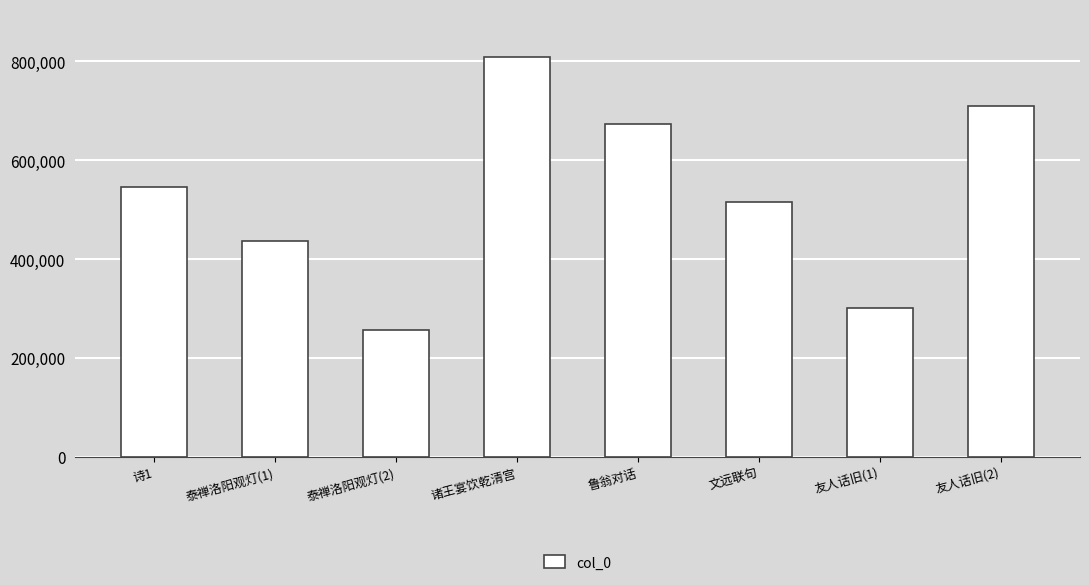

What is the change in value from 诗1 to 诸王宴饮乾清宫?

+264084